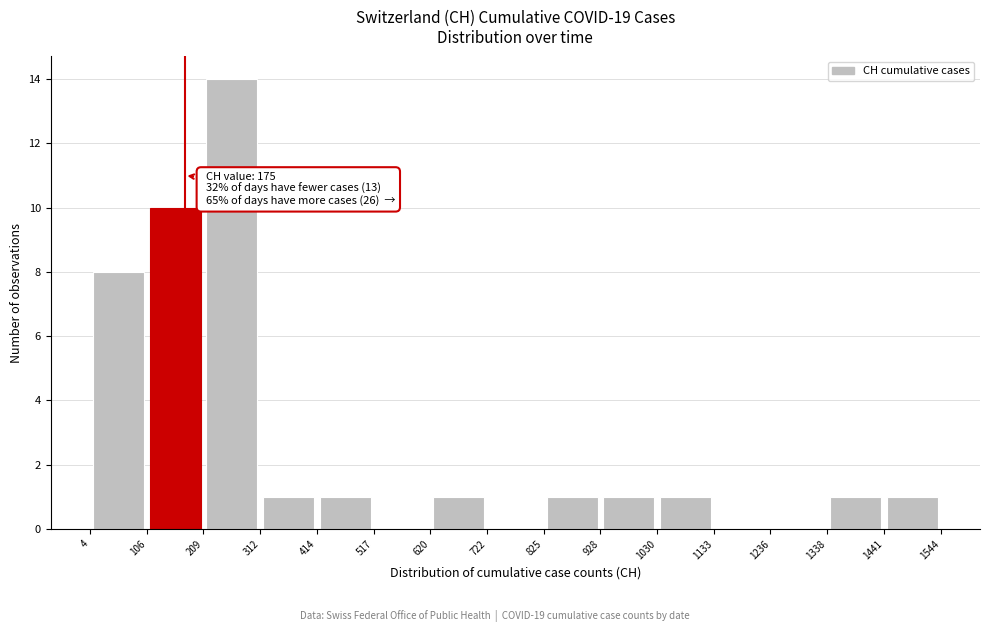

Over which range of the x-axis is the bar tallest?

209 to 312